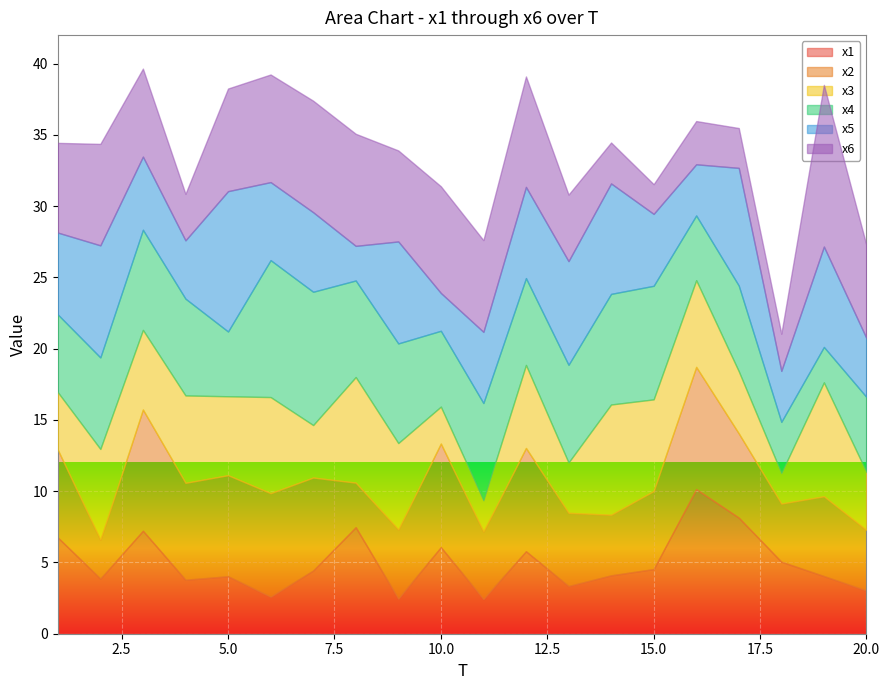

Reading left to right, list all the values displayed in this chart.

x1: 1=6.8	2=3.9	3=7.2	4=3.8	5=4.0	6=2.6	7=4.4	8=7.5	9=2.5	10=6.1	11=2.4	12=5.8	13=3.3	14=4.1	15=4.5	16=10.1	17=8.1	18=5.1	19=4.0	20=3.0
x2: 1=6.2	2=2.7	3=8.5	4=6.8	5=7.1	6=7.3	7=6.5	8=3.1	9=4.8	10=7.3	11=4.7	12=7.2	13=5.1	14=4.3	15=5.5	16=8.6	17=5.9	18=4.1	19=5.6	20=4.2
x3: 1=4.0	2=6.4	3=5.6	4=6.1	5=5.5	6=6.7	7=3.7	8=7.4	9=6.1	10=2.6	11=2.2	12=5.8	13=3.5	14=7.7	15=6.4	16=6.1	17=4.4	18=2.1	19=8.0	20=4.1
x4: 1=5.5	2=6.4	3=7.0	4=6.8	5=4.5	6=9.6	7=9.4	8=6.8	9=7.0	10=5.3	11=6.8	12=6.1	13=6.9	14=7.8	15=8.0	16=4.5	17=6.0	18=3.6	19=2.5	20=5.3
x5: 1=5.7	2=7.9	3=5.1	4=4.1	5=9.8	6=5.5	7=5.6	8=2.4	9=7.2	10=2.7	11=5.0	12=6.4	13=7.3	14=7.7	15=5.0	16=3.6	17=8.3	18=3.6	19=7.0	20=4.1
x6: 1=6.3	2=7.1	3=6.2	4=3.3	5=7.2	6=7.6	7=7.8	8=7.9	9=6.4	10=7.5	11=6.4	12=7.8	13=4.7	14=2.9	15=2.1	16=3.0	17=2.8	18=2.6	19=11.3	20=6.5